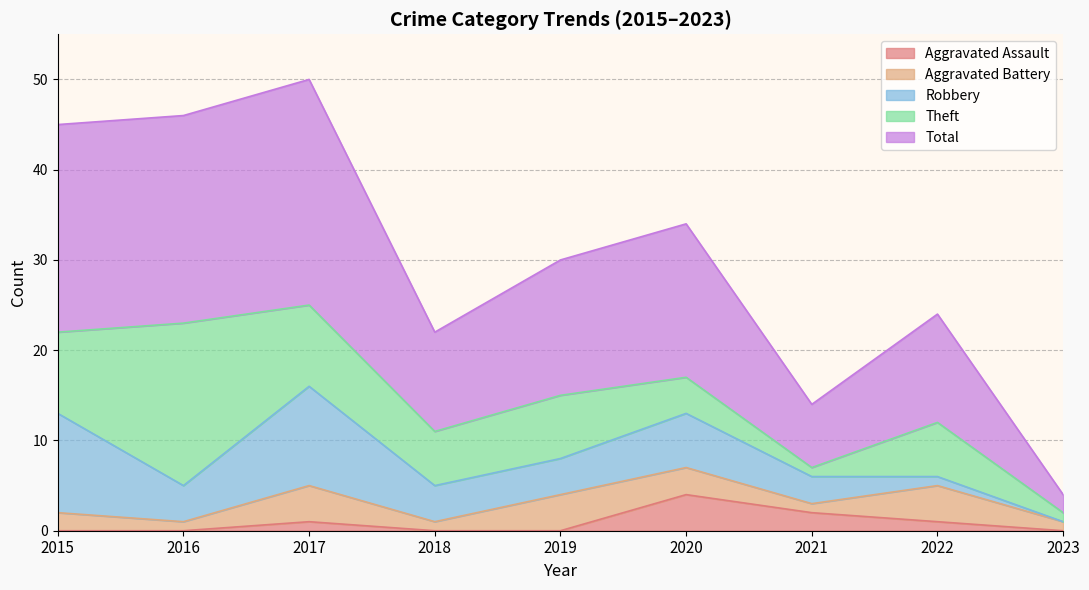

What is the value of the Total point at the 7th from the left?

7